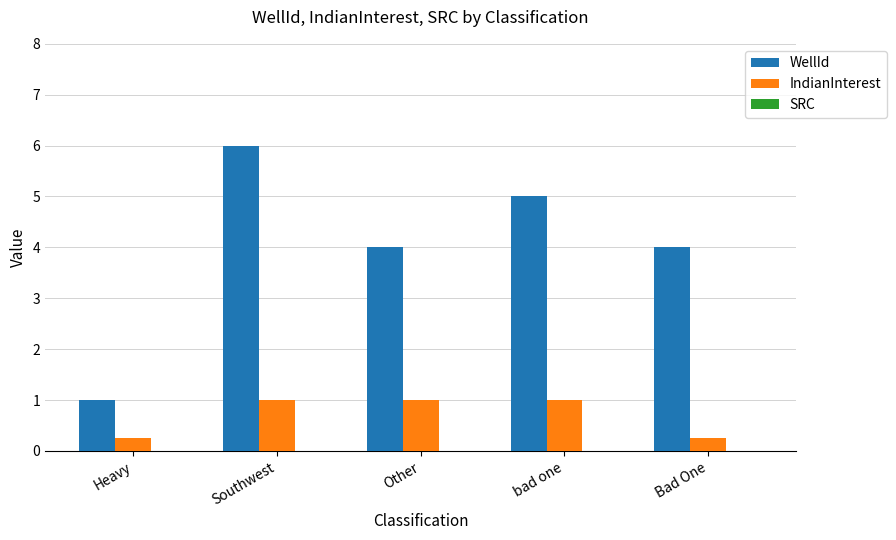

Count the IndianInterest values in the range 0 to 1.

5